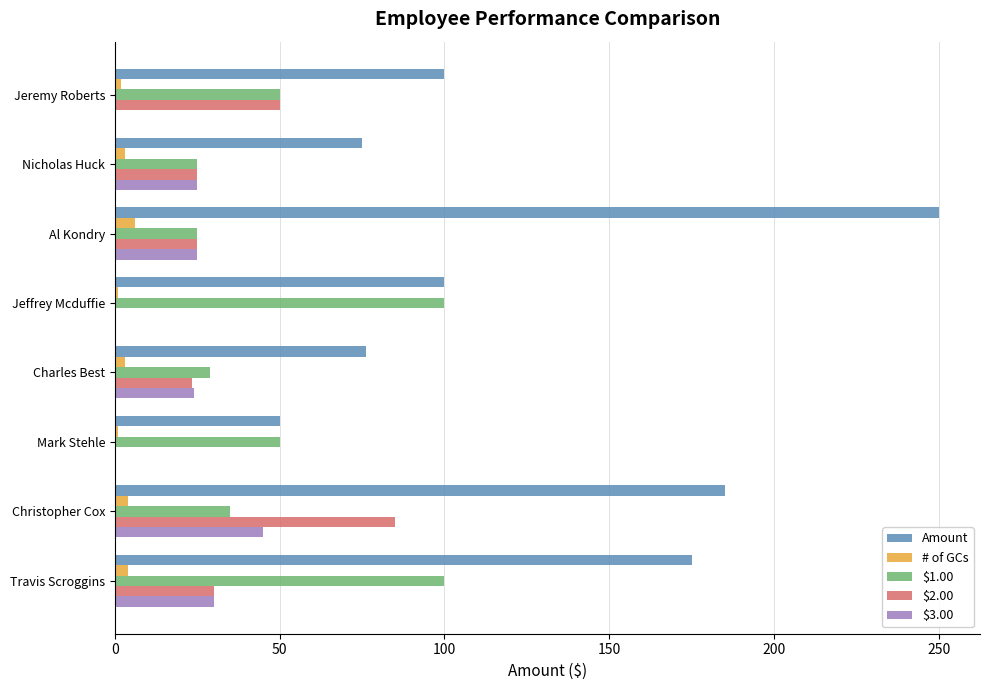

What is the sum of all $3.00 values?

149.0